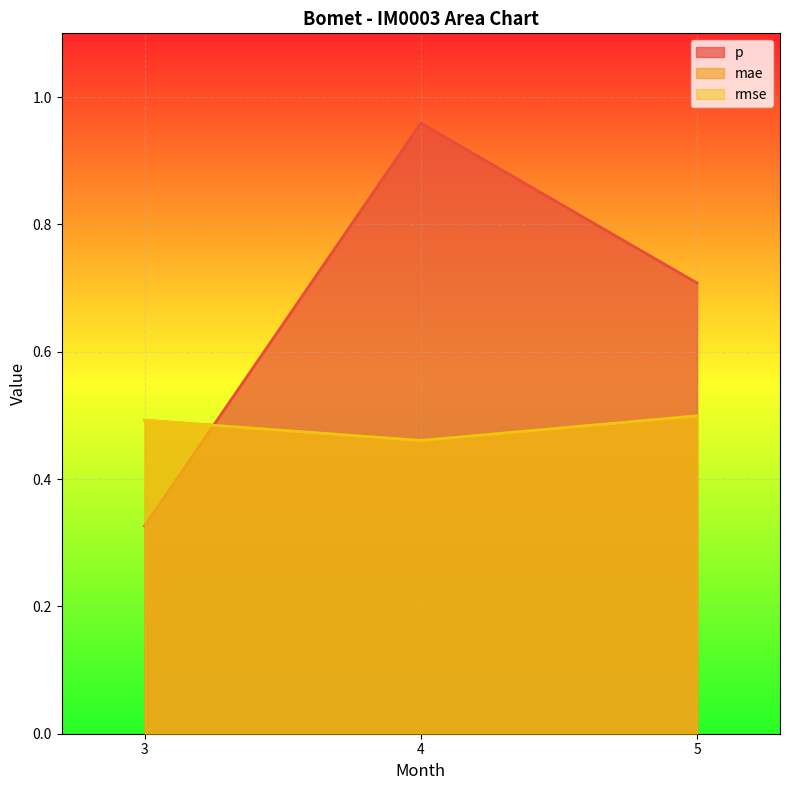

What is the value of the p point at the 2nd from the left?

1.0